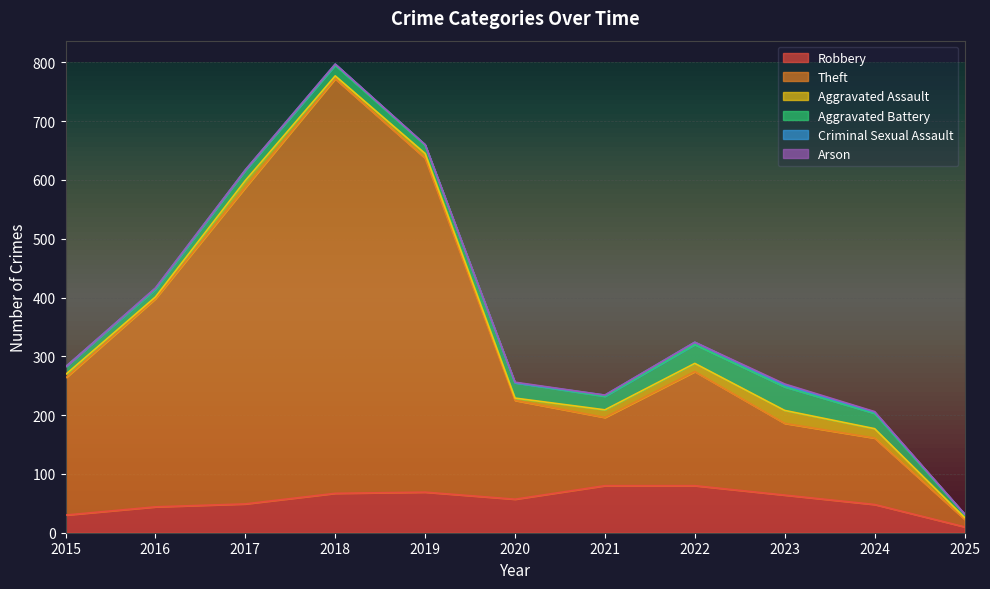

Which category has the highest value across all series?

2018